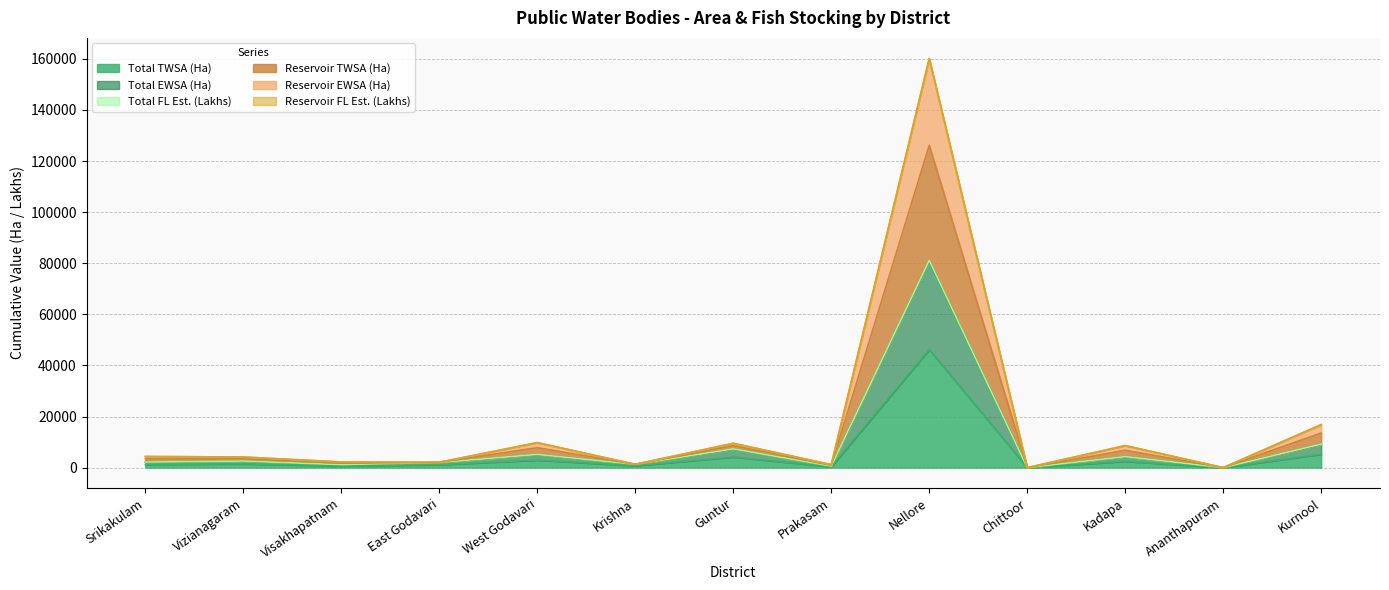

At which category is the sum across all series the highest?

Nellore